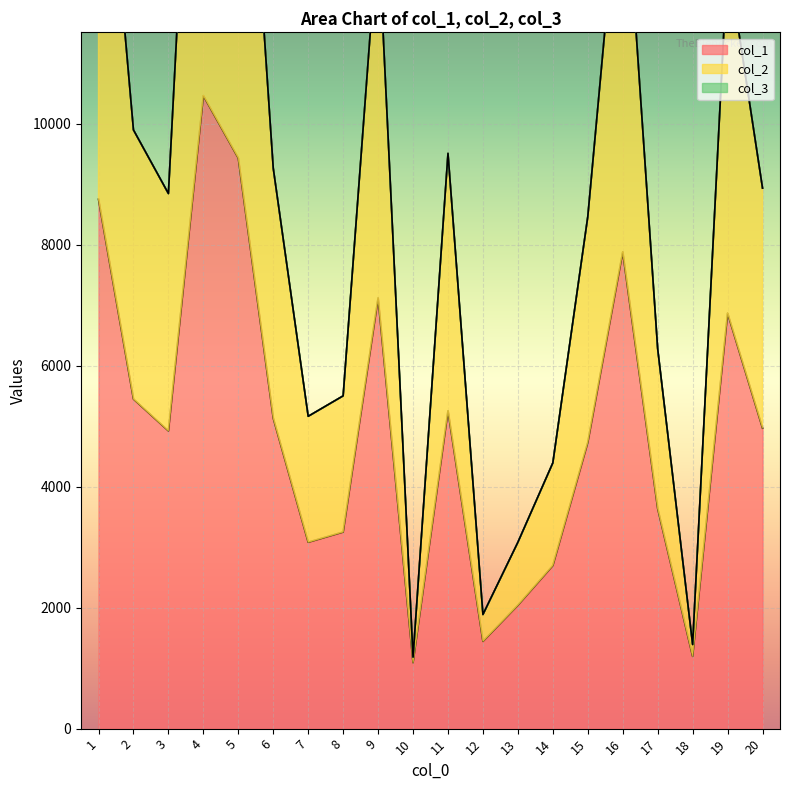

At which category is the sum across all series the highest?

4